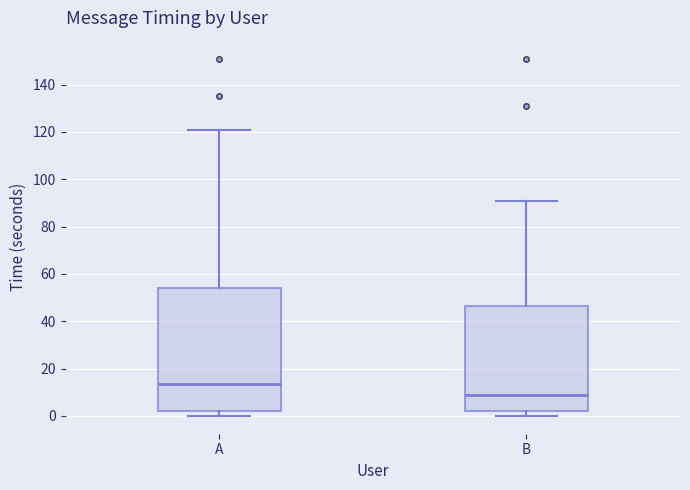

Which box is the tallest, from its lower edge to its upper edge?

A